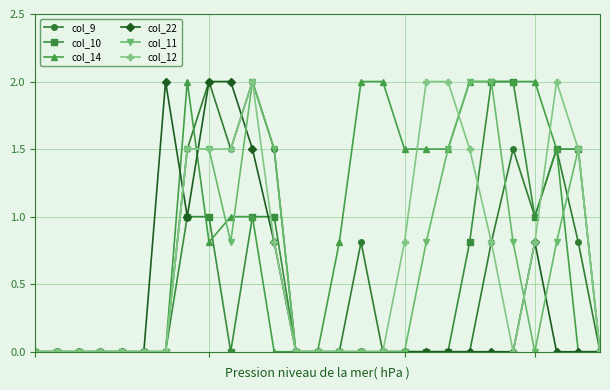

What is the maximum value shown in the chart?

2.0